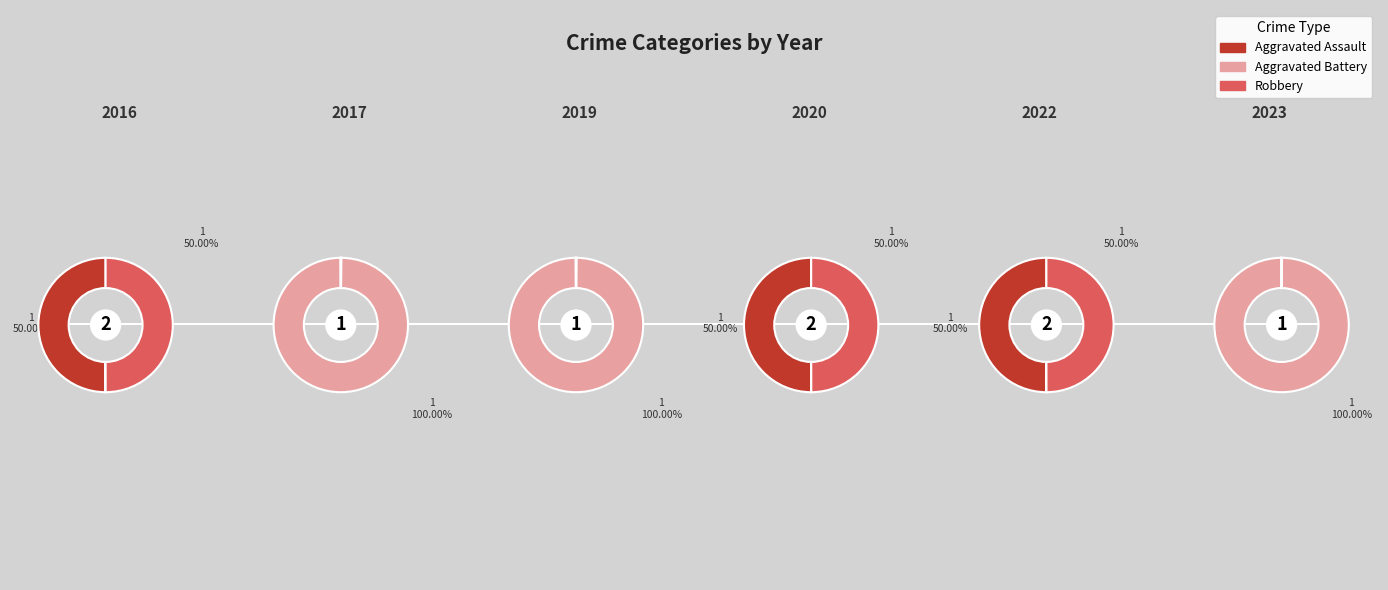

Does 2020 represent more than half of the total?

No